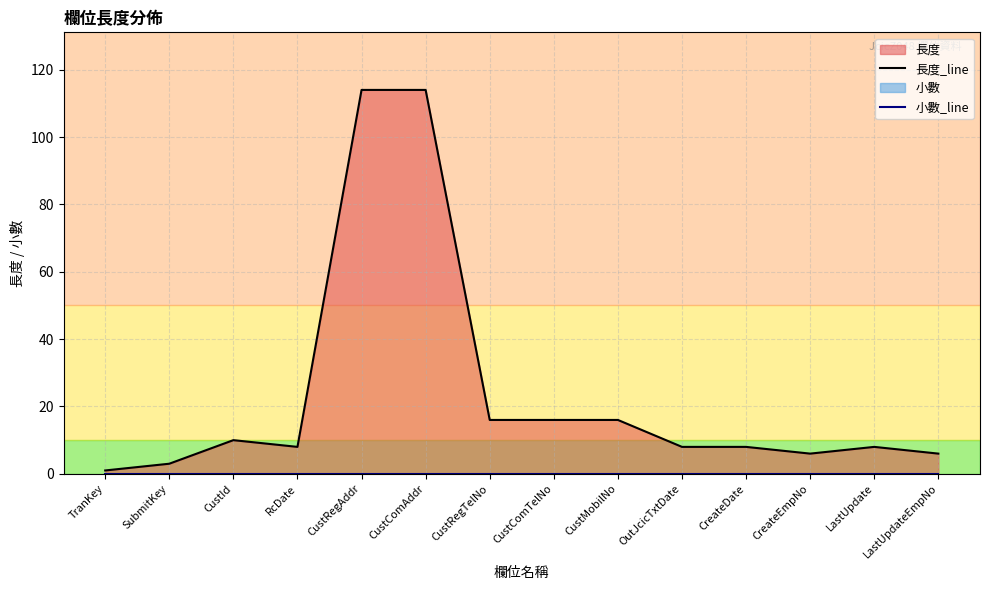

What is the average value of the 長度_line series?

24